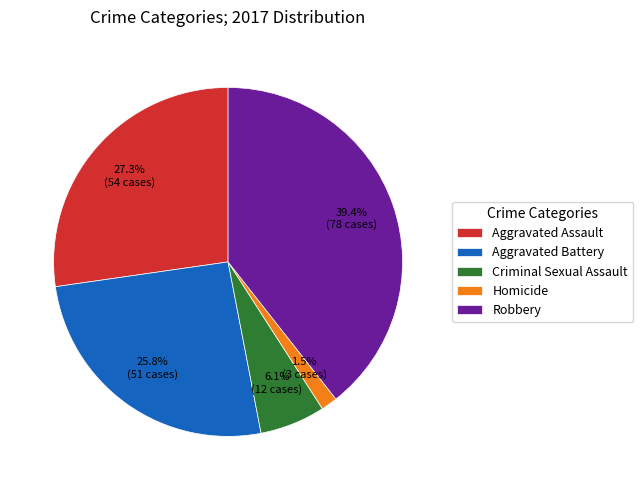

Is there any slice that represents more than half of the pie?

No